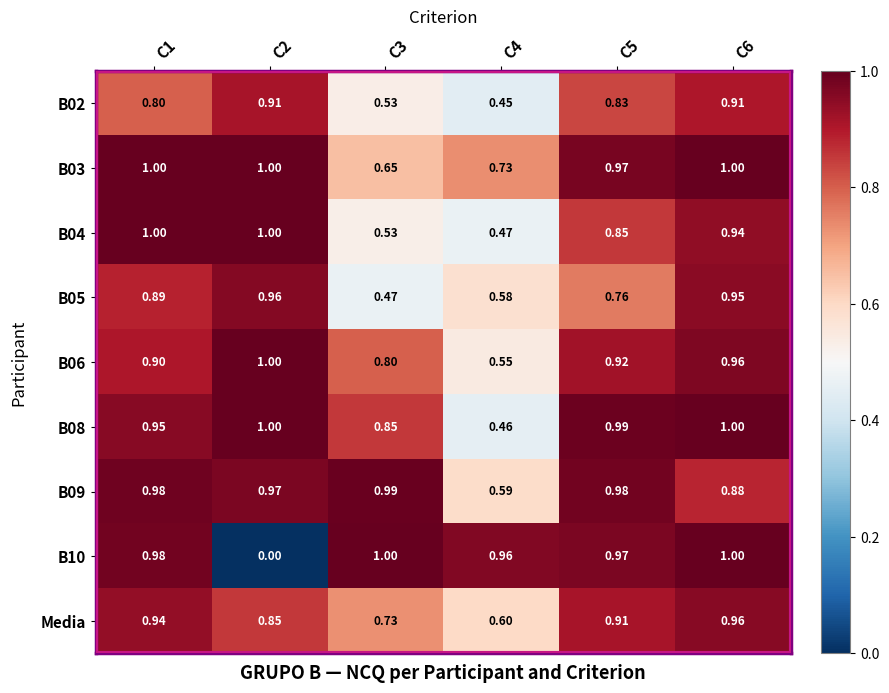

At how many categories does at least one series exceed 0?

6